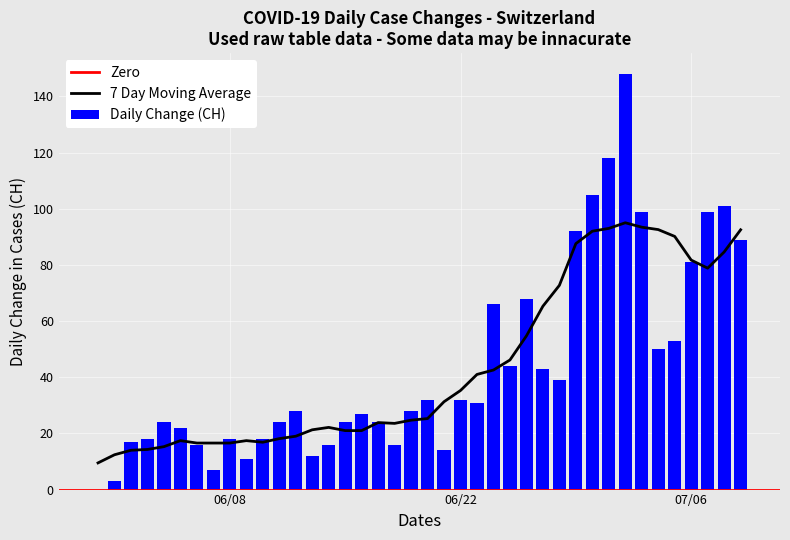

What is the sum of all Daily Change (CH) values?

1757